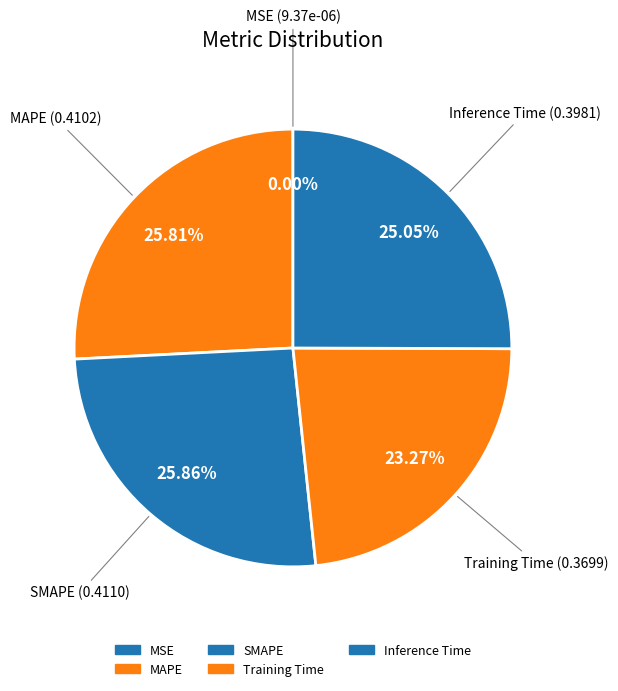

To the nearest percent, what portion does SMAPE represent?

26%